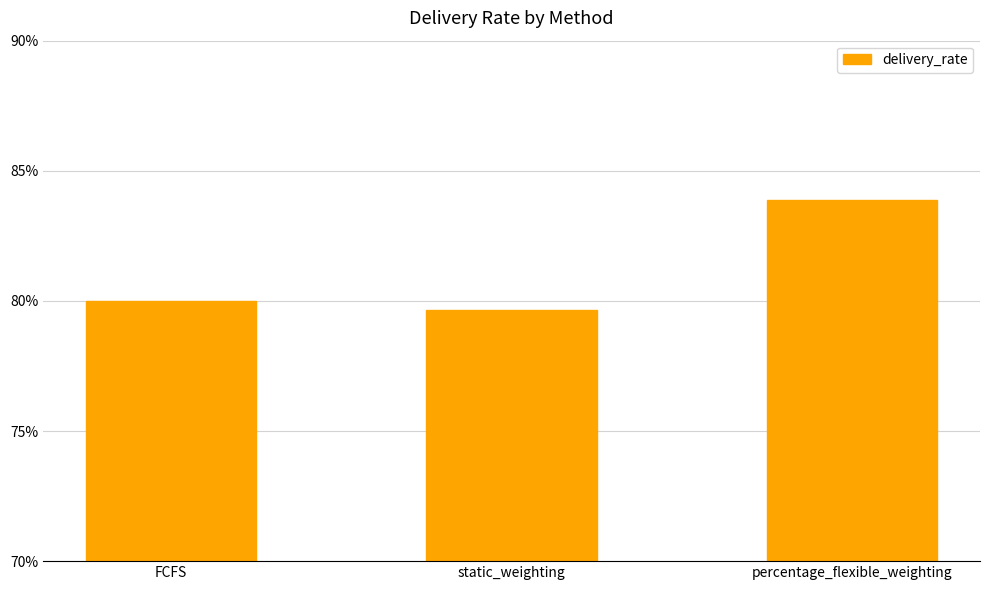

Which category has the highest value across all series?

percentage_flexible_weighting